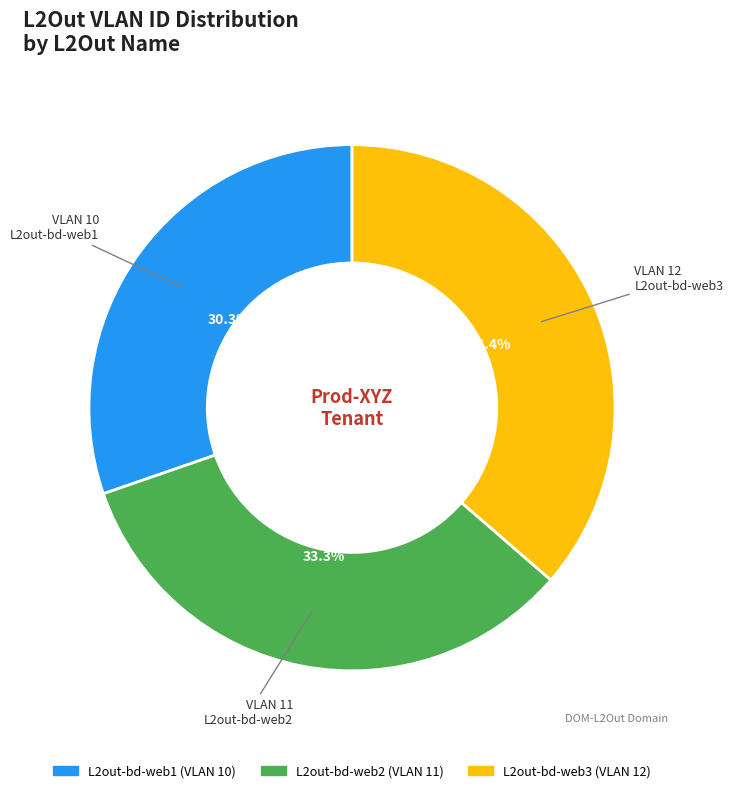

Which category has the biggest portion of the pie?

L2out-bd-web3